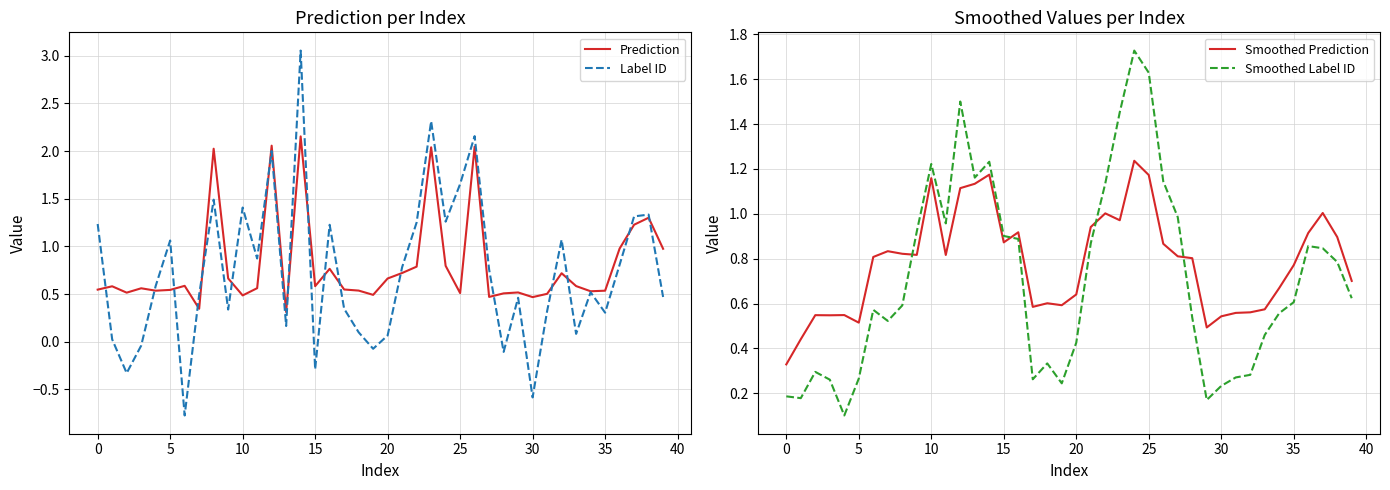

What is the average value of the Smoothed Prediction series?

0.8